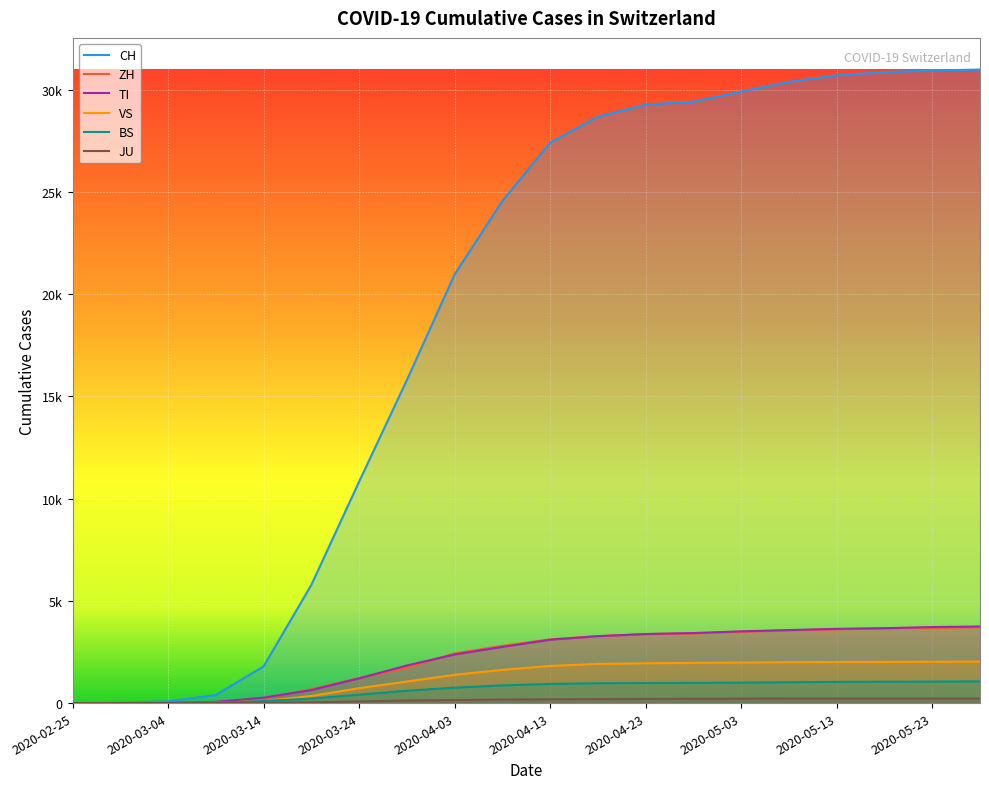

How many lines are shown in the chart?

6